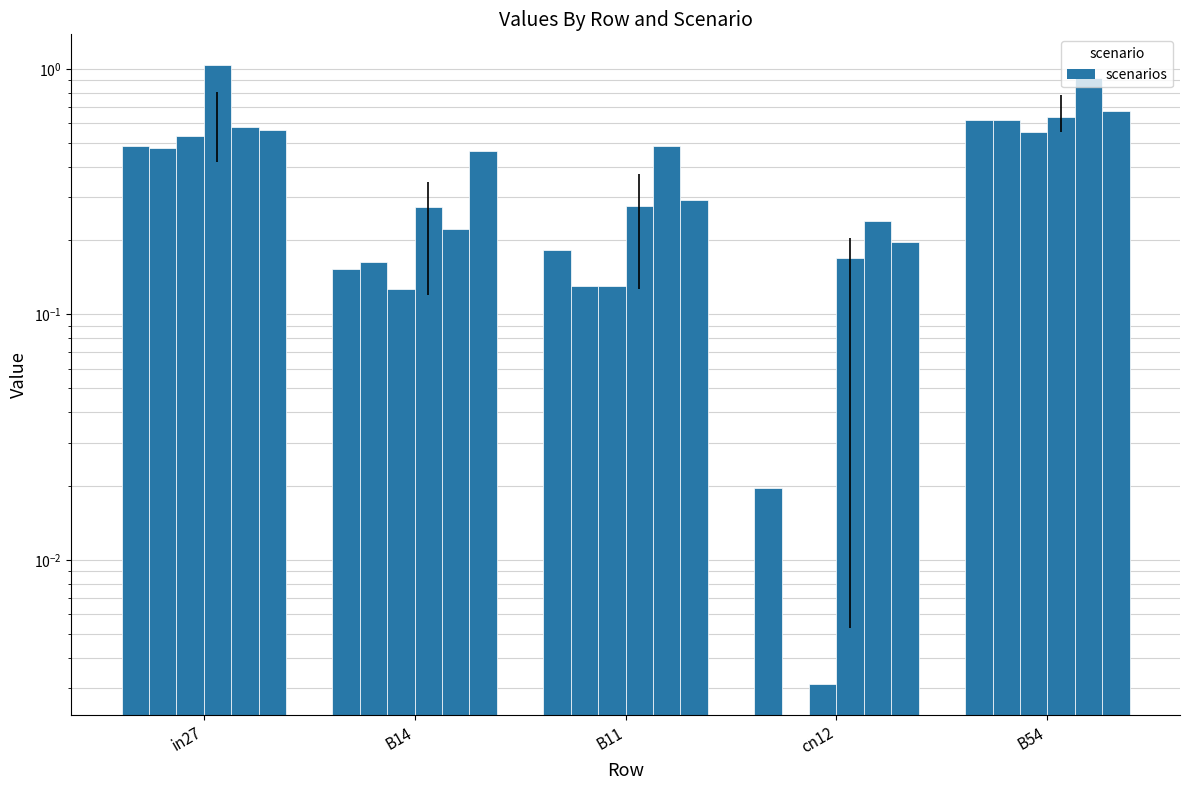

What is the total value across all series at B14?

1.4